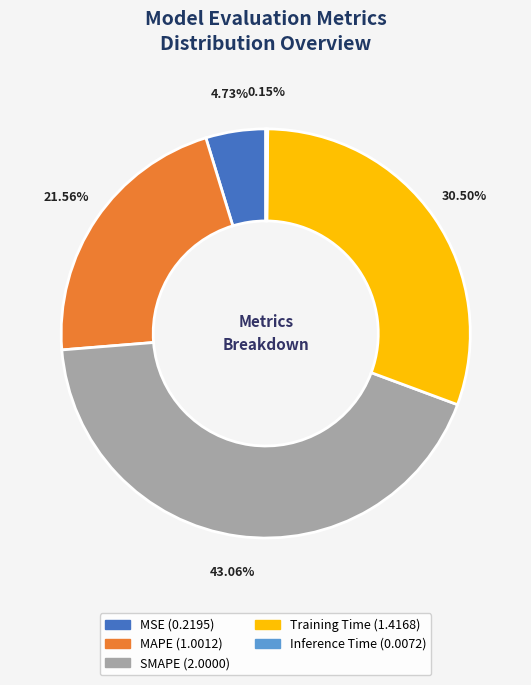

Is there a majority slice in this chart?

No